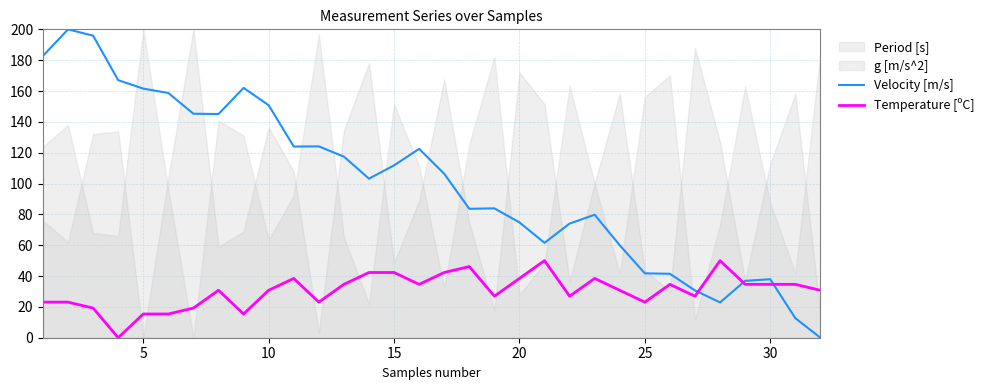

What is the highest value of the Temperature [ºC] series?

50.0